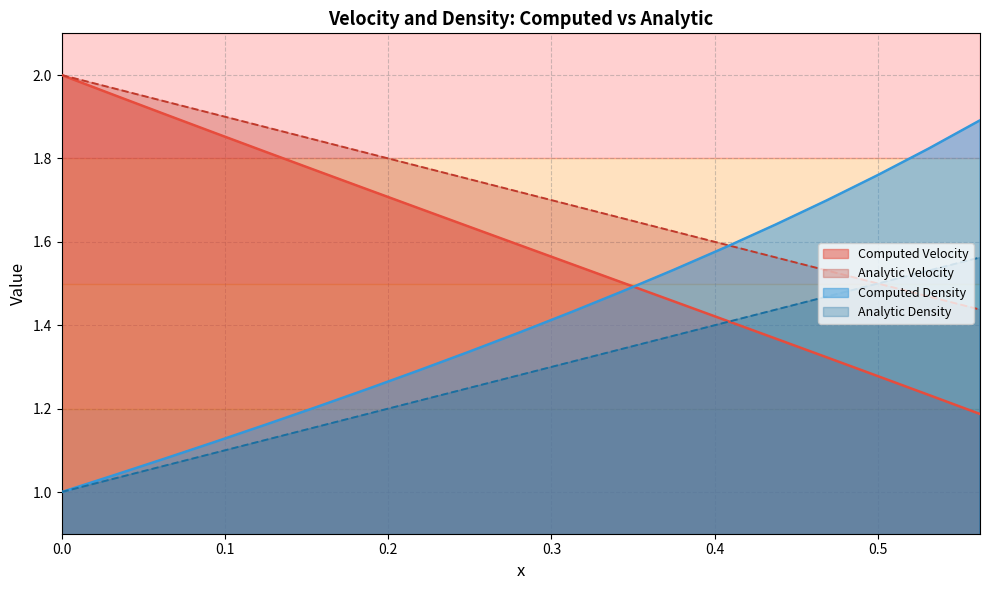

Is it true that Computed Velocity equals 0.7 at 0.46875?

False